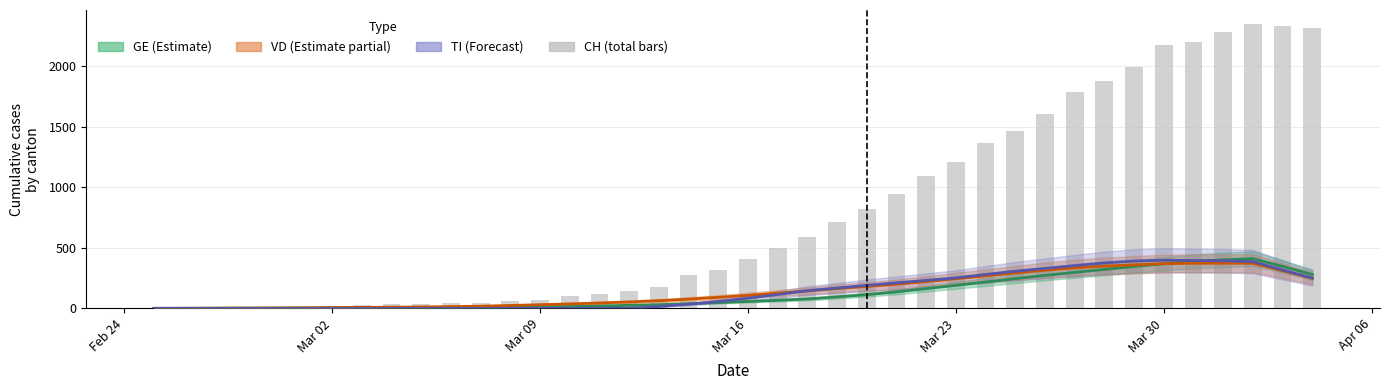

How many values are above zero?

39